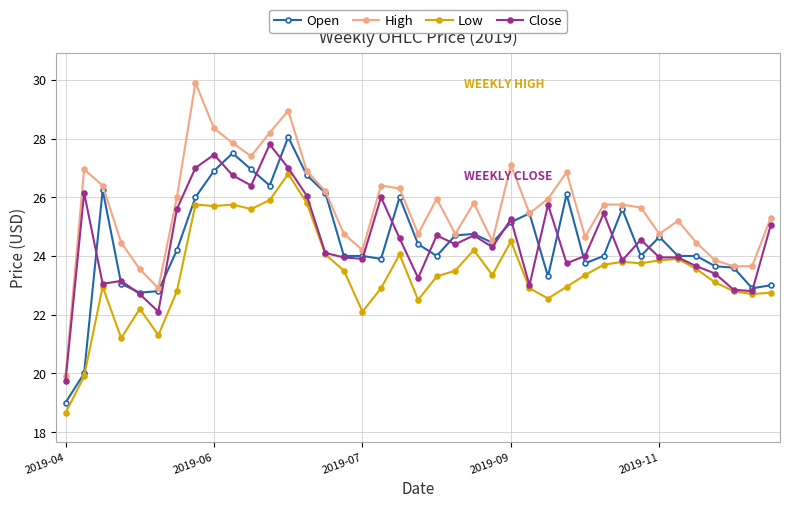

What is the lowest value of the Open series?

19.0